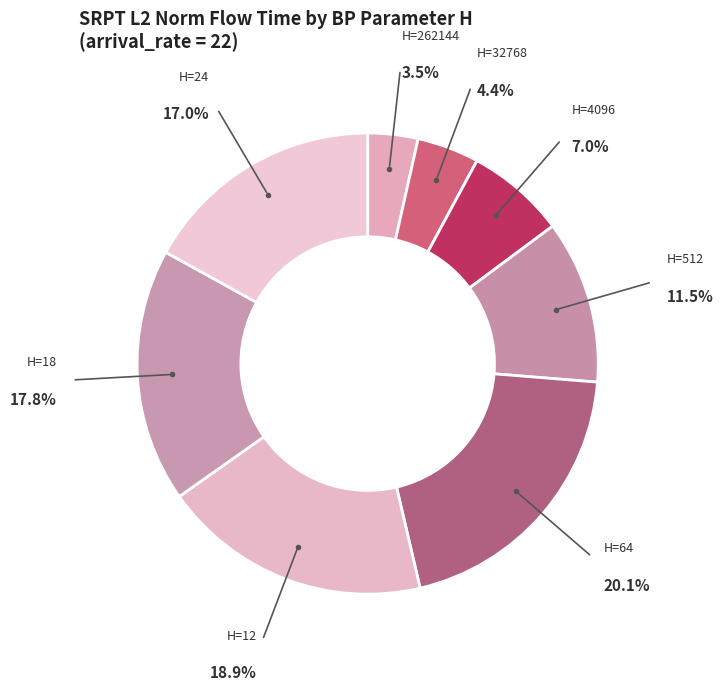

Which slice is the smallest?

262144